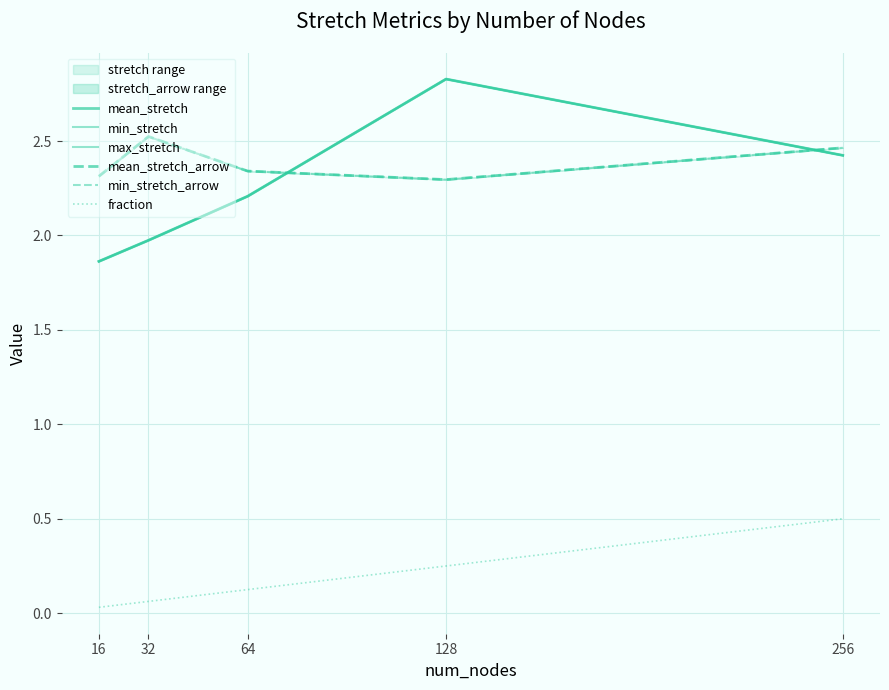

True or false: fraction and max_stretch cross at least once.

False